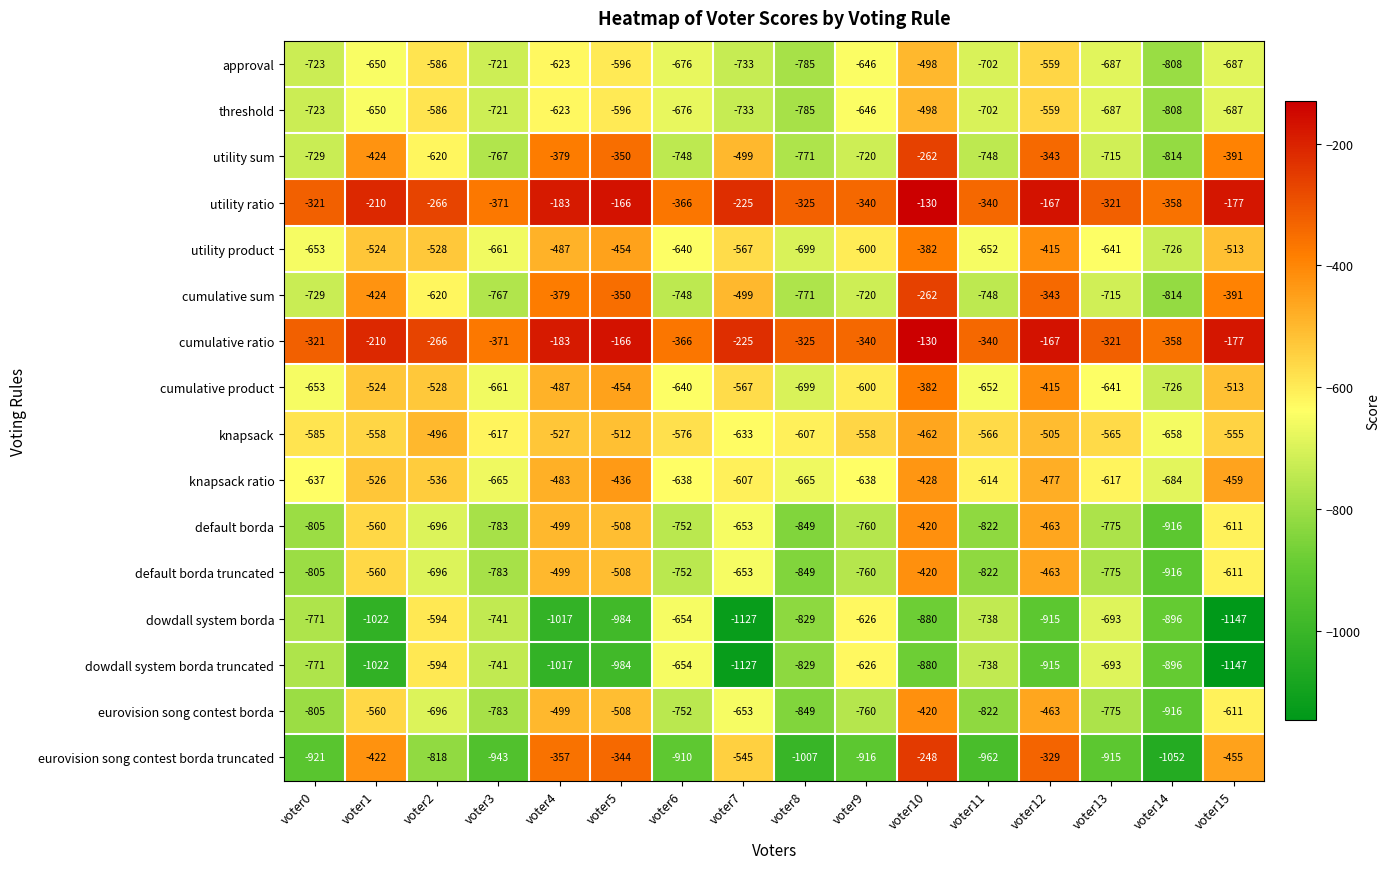

What is the total value across all series at voter7?

-10046